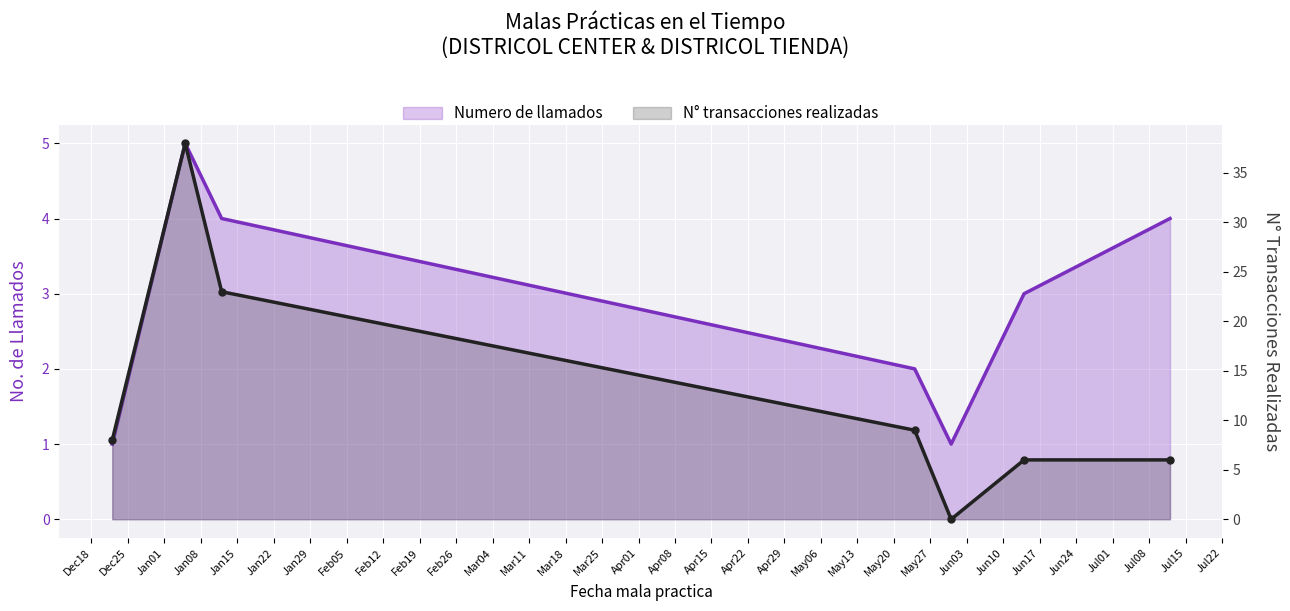

What are all the series names shown in the legend?

Numero de llamados, N° transacciones realizadas